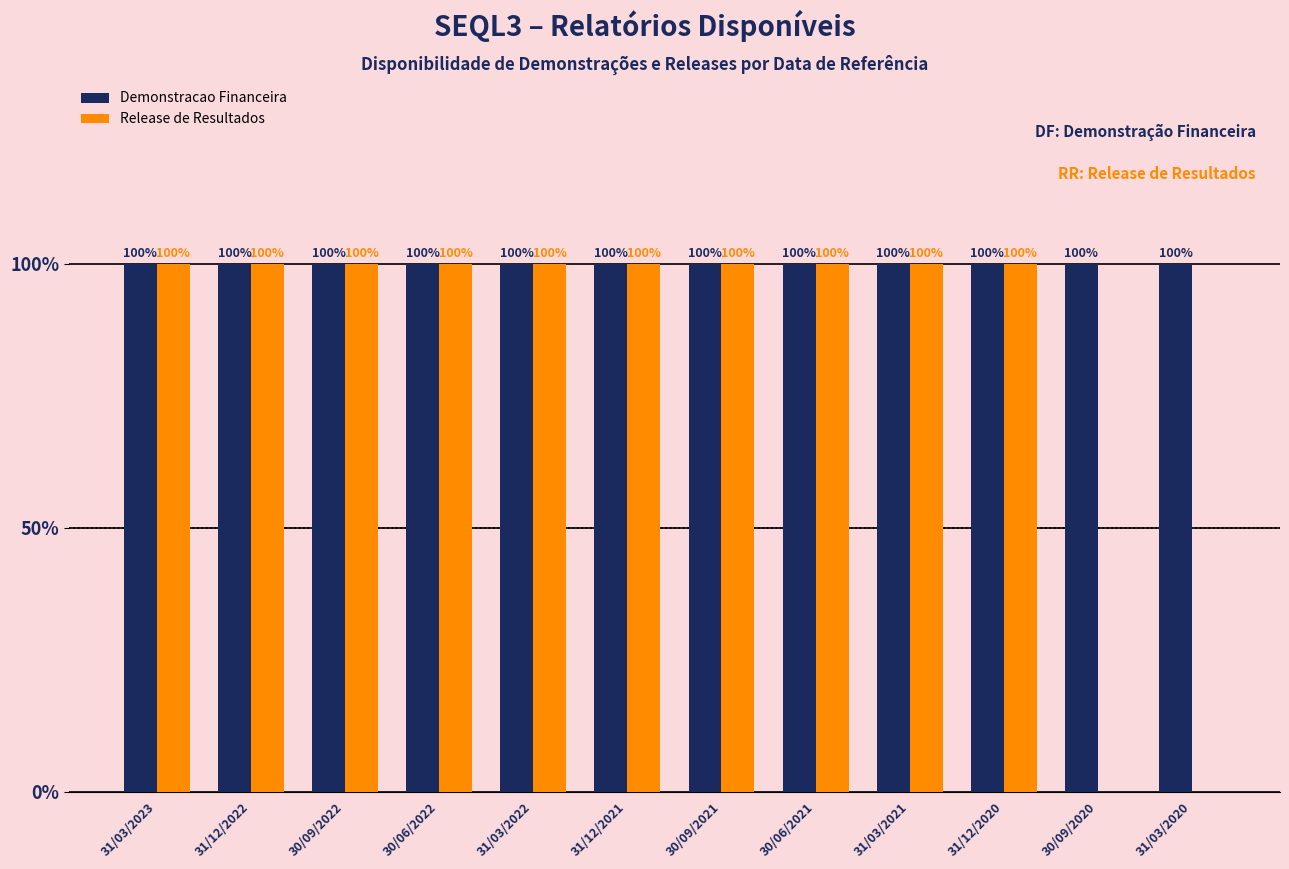

What are all the series names shown in the legend?

Demonstracao Financeira, Release de Resultados